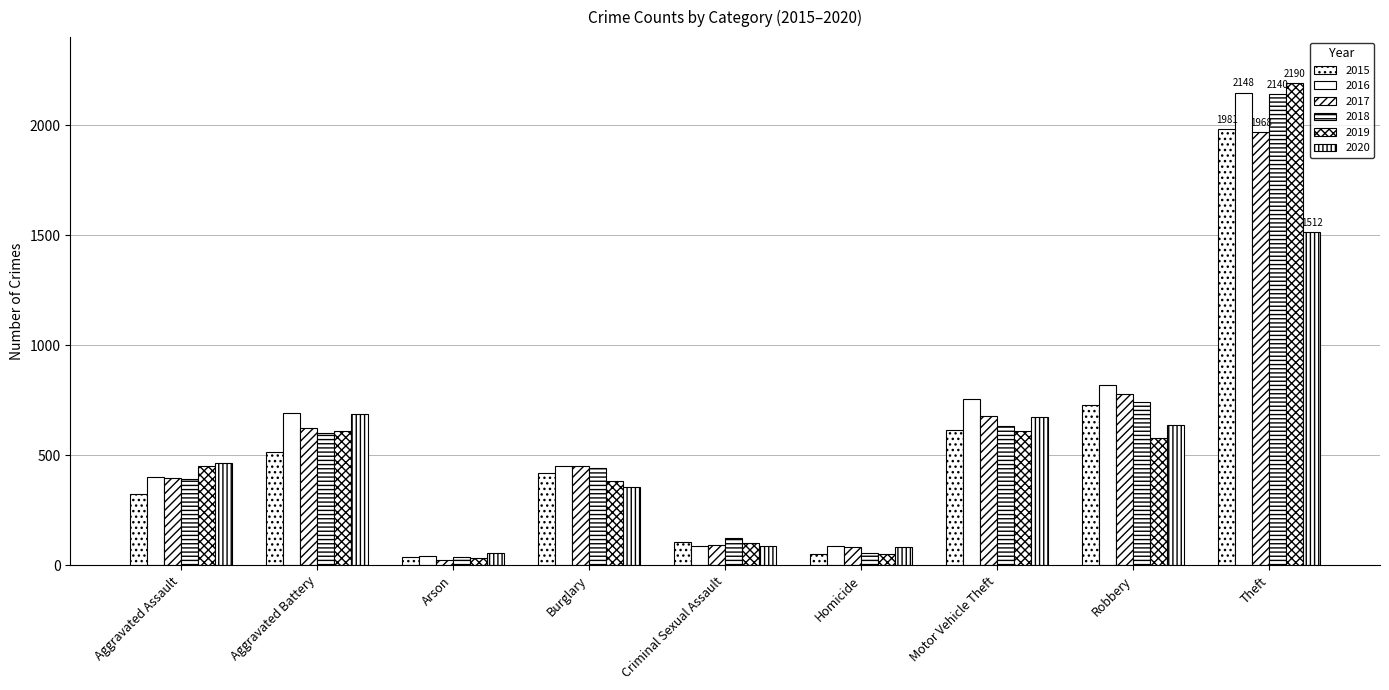

How many bars are there in total?

54